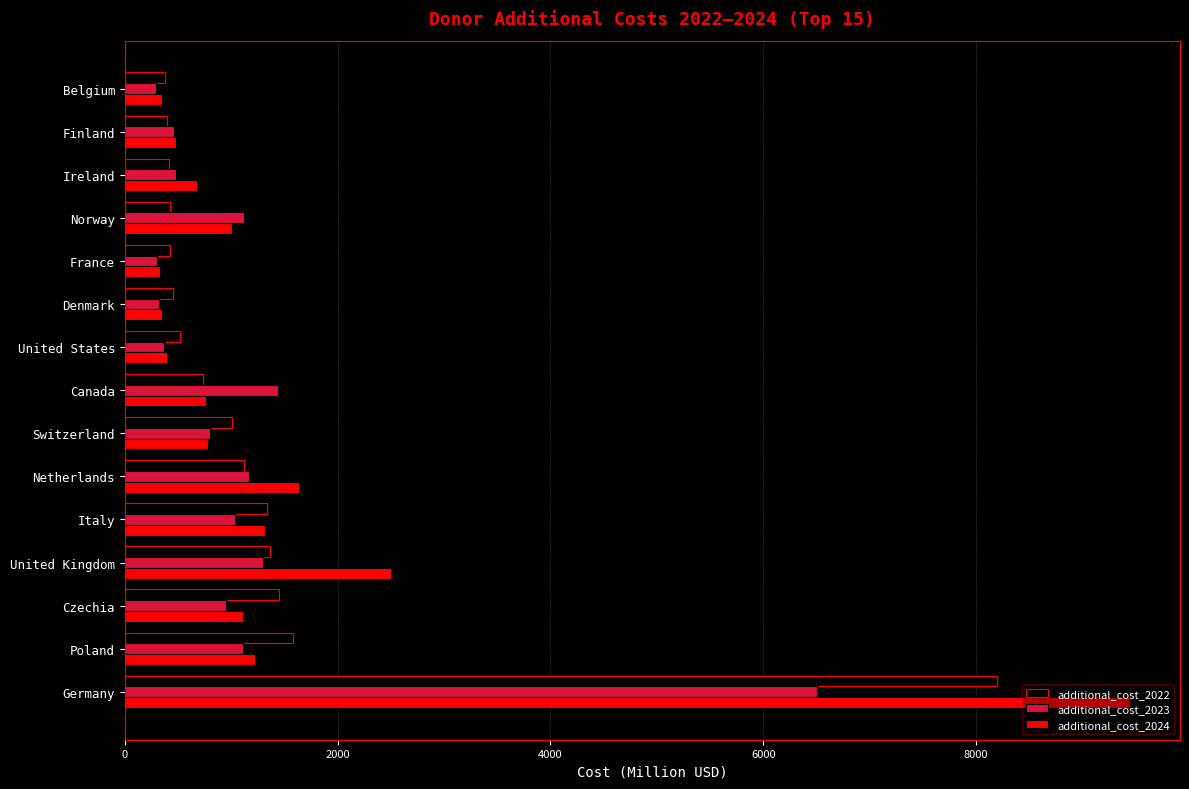

What is the difference between the additional_cost_2024 values at Ireland and Czechia?

428.5